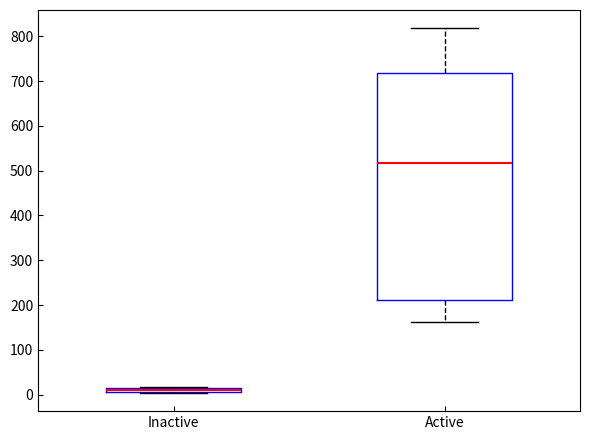

Which box is the tallest, from its lower edge to its upper edge?

Active